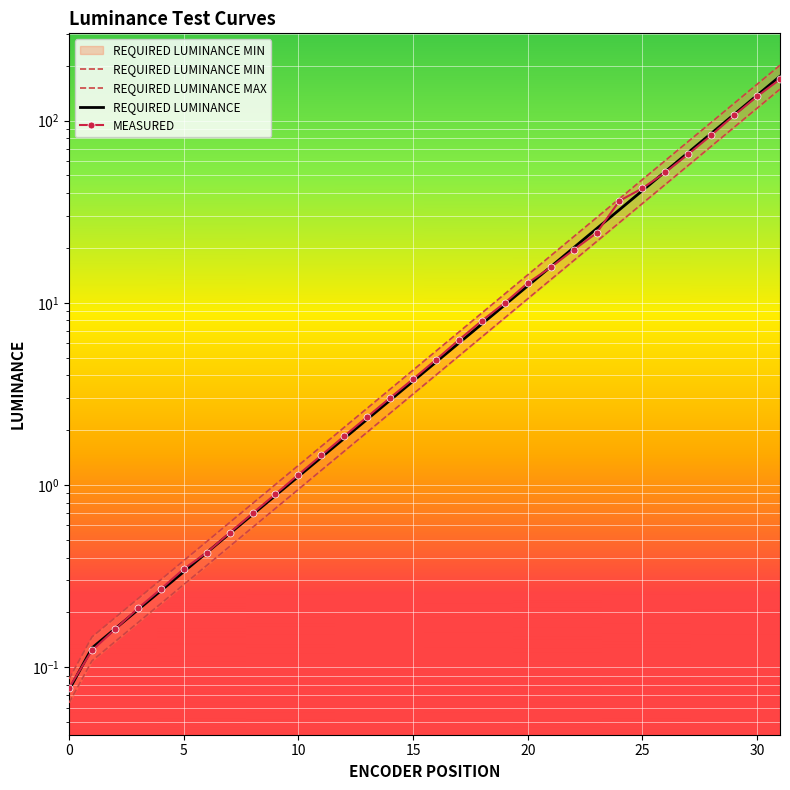

Which series has the largest total across all categories?

REQUIRED LUMINANCE MAX